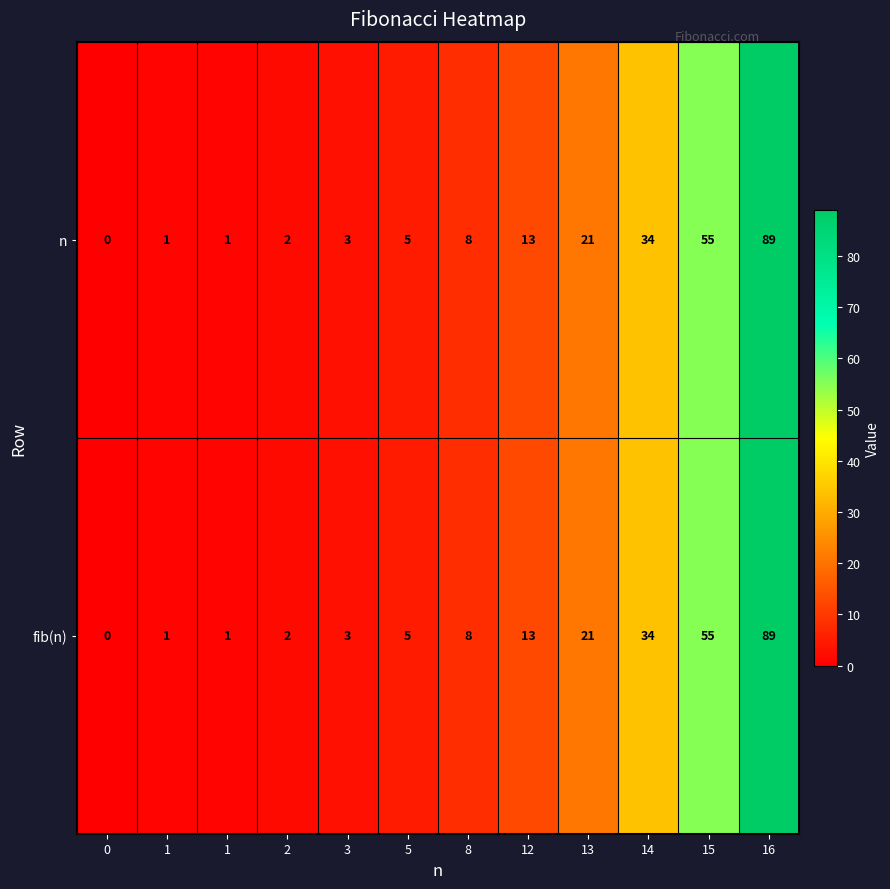

Reading left to right, transcribe all the data shown in this chart.

n: 0=0	1=1	1=1	2=2	3=3	5=5	8=8	12=13	13=21	14=34	15=55	16=89
fib(n): 0=0	1=1	1=1	2=2	3=3	5=5	8=8	12=13	13=21	14=34	15=55	16=89